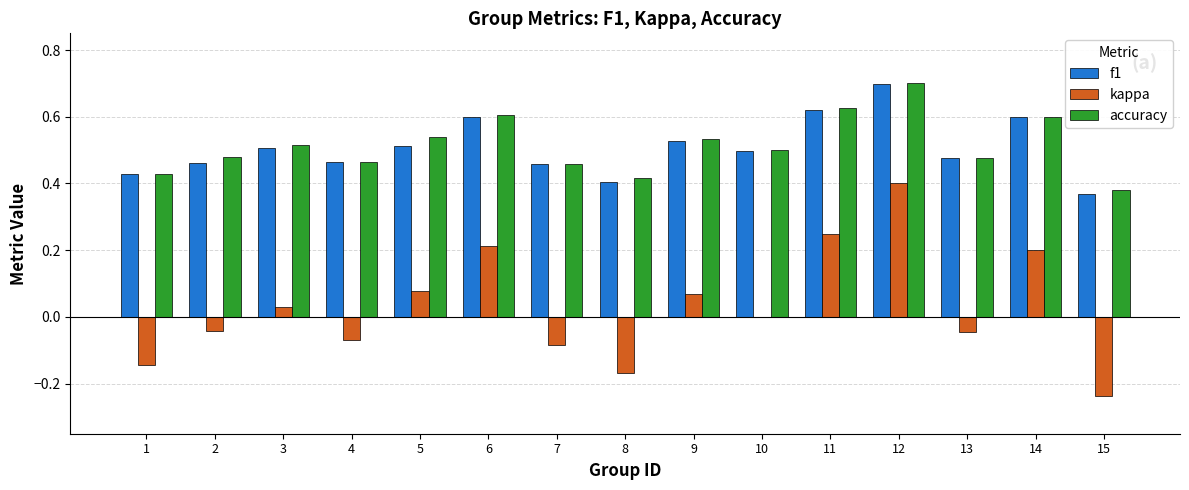

What is the sum of all f1 values?

7.6